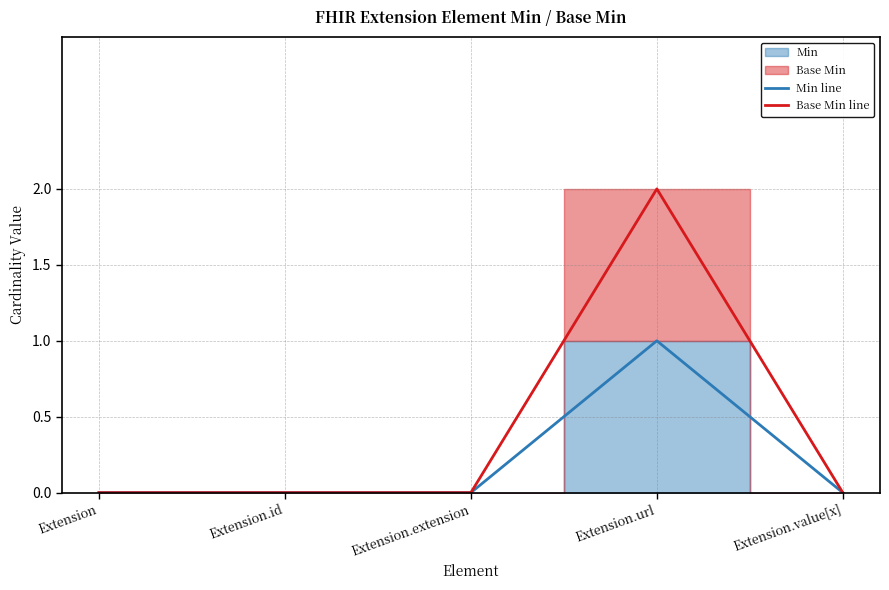

What is the sum of the Min line values at Extension.url and Extension?

1